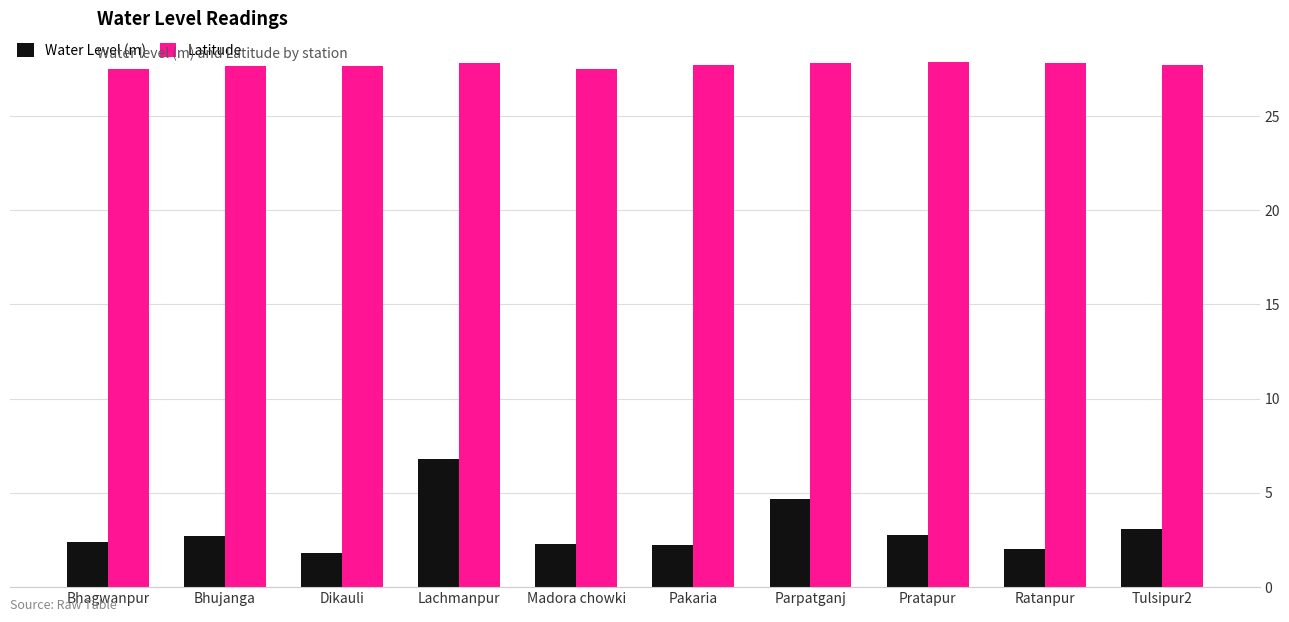

How many distinct data groups are displayed?

2